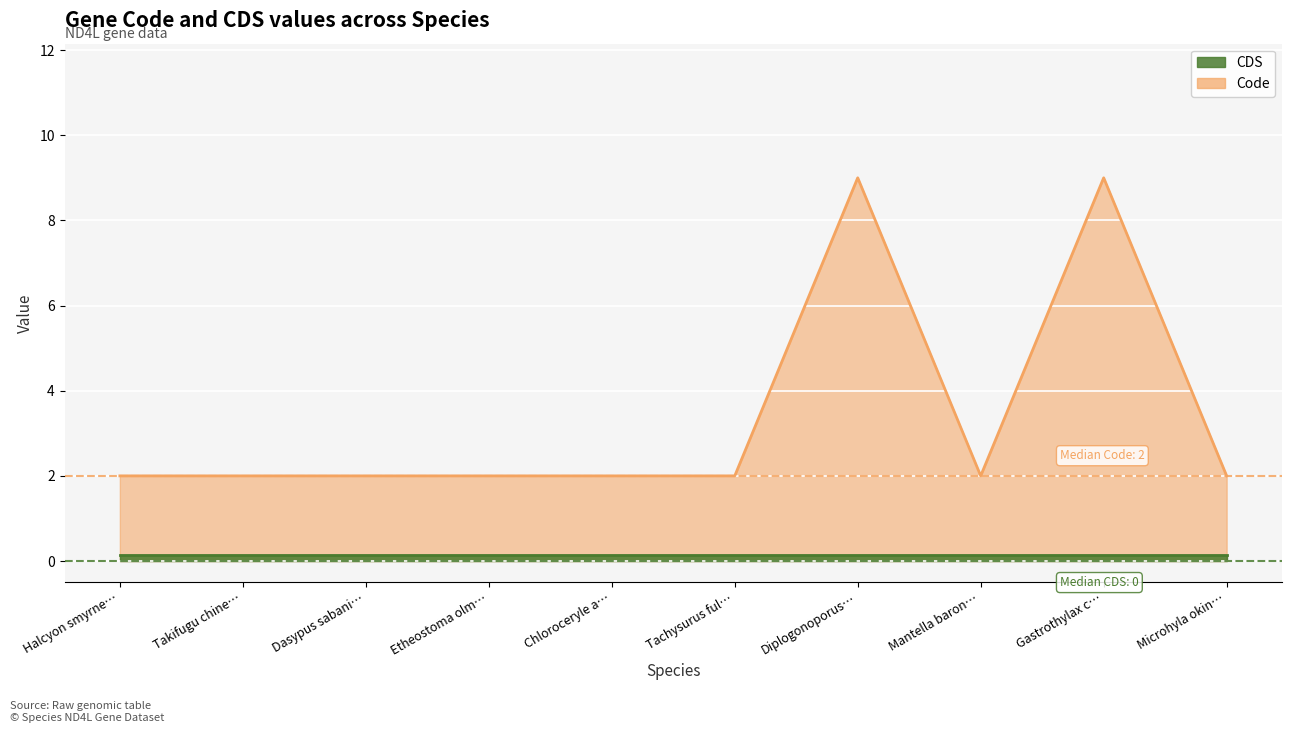

What is the label of the 7th point from the left?

Diplogonoporus…